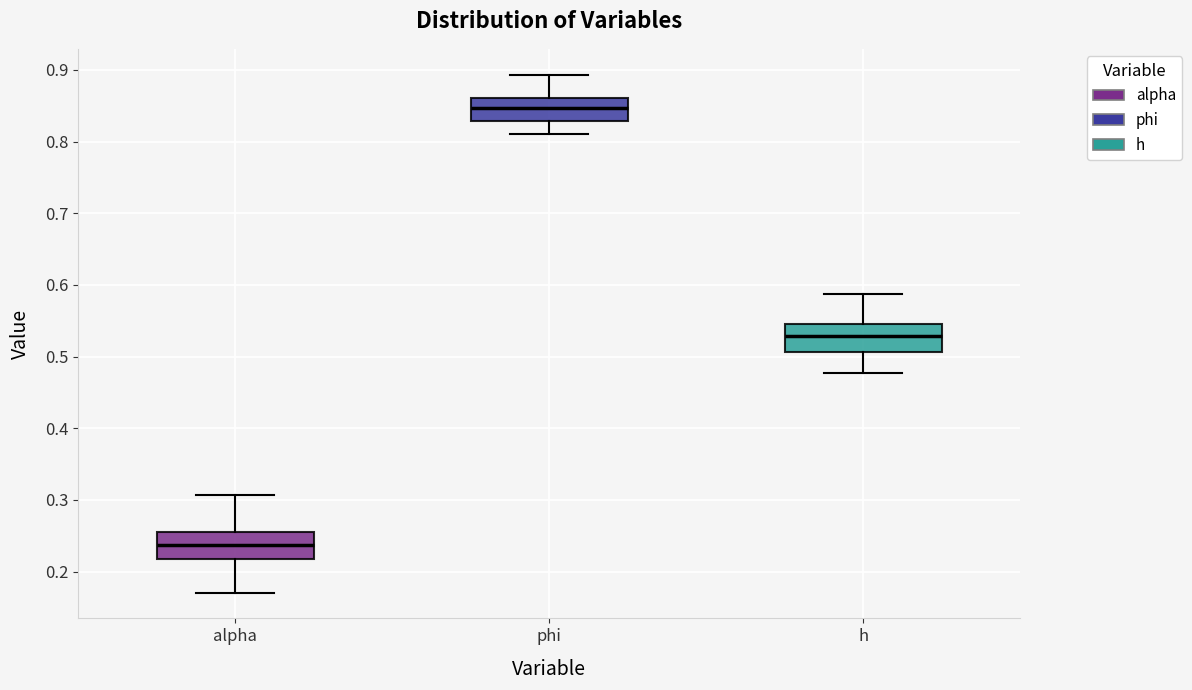

Reading left to right, read every box against the y-axis: the position of its median line, the range the box covers, and the ends of its whiskers. The values are not printed on the chart, so give them approximately, as read against the axis.

alpha: median 0.24, box 0.22 to 0.26, whiskers 0.17 to 0.31
phi: median 0.85, box 0.83 to 0.86, whiskers 0.81 to 0.89
h: median 0.53, box 0.51 to 0.54, whiskers 0.48 to 0.59